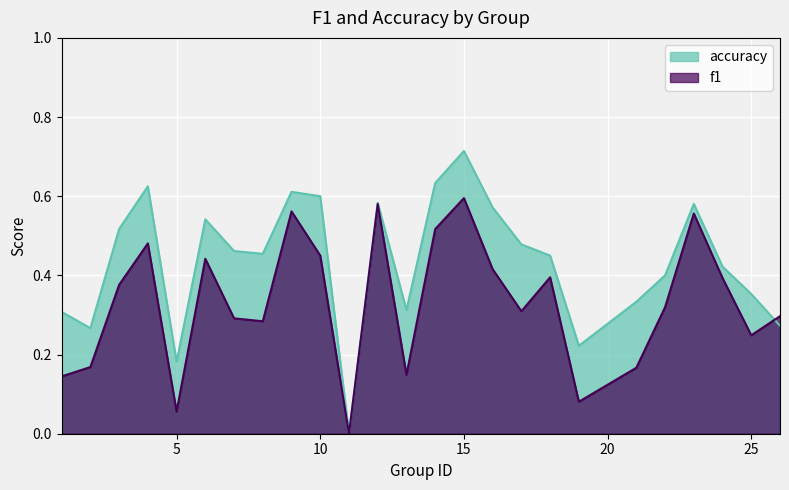

What is the difference between the second highest and second lowest values in the accuracy series?

0.5